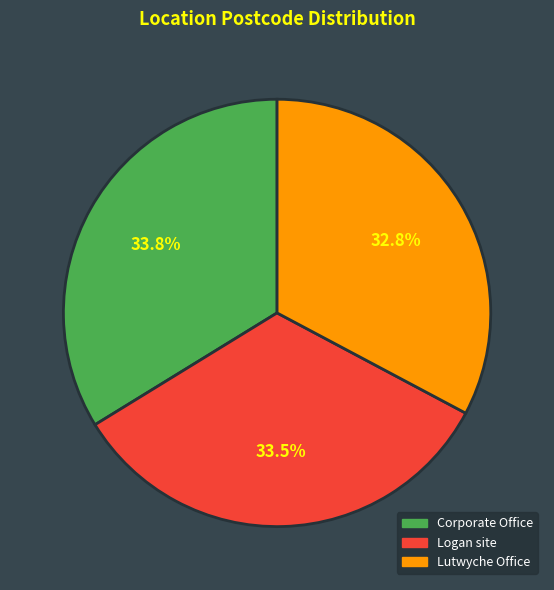

What is the smallest slice in the pie chart?

Lutwyche Office